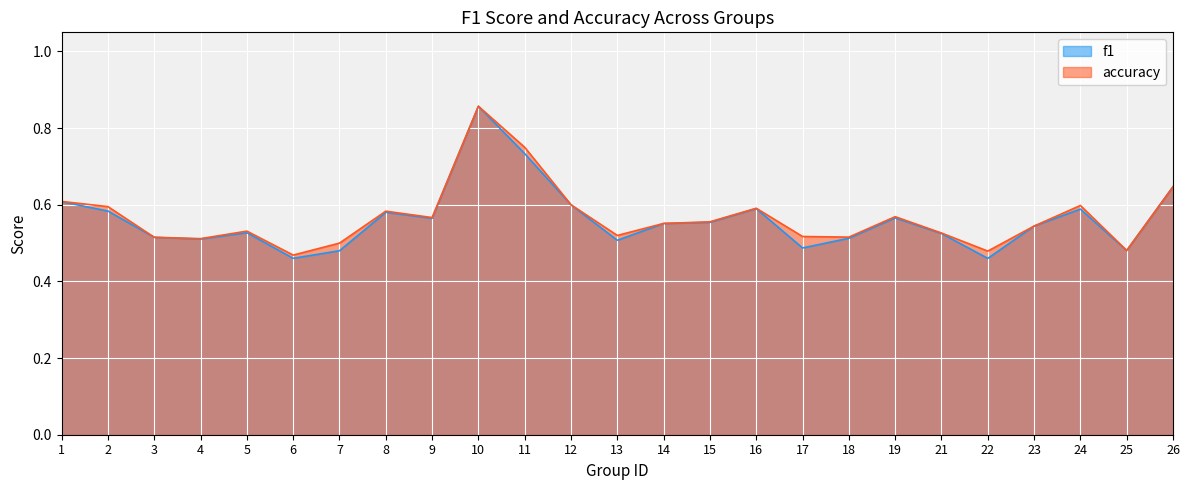

What is the difference between the maximum and second lowest values in the accuracy series?

0.4